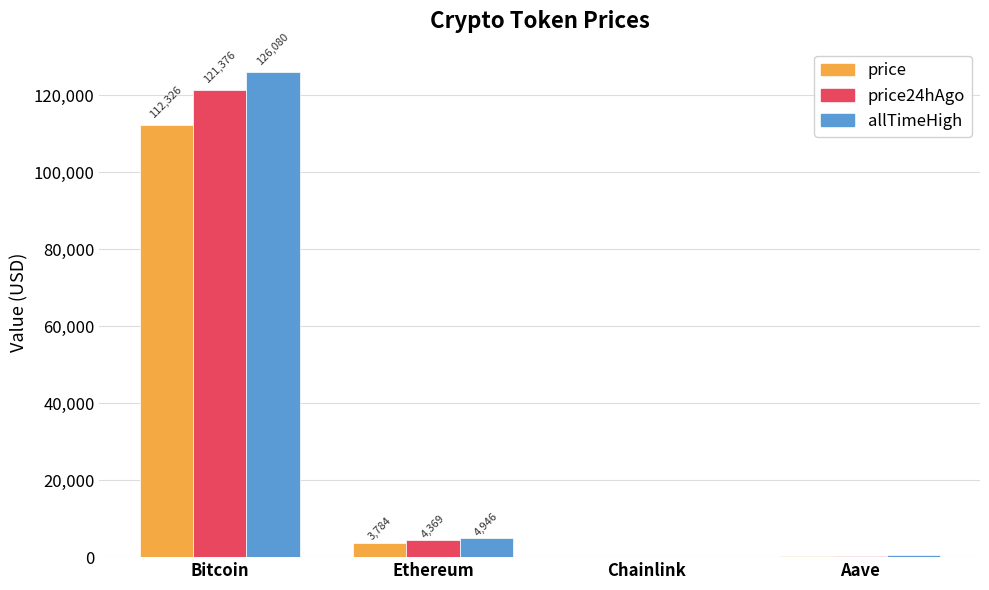

At which category is the sum across all series the highest?

Bitcoin